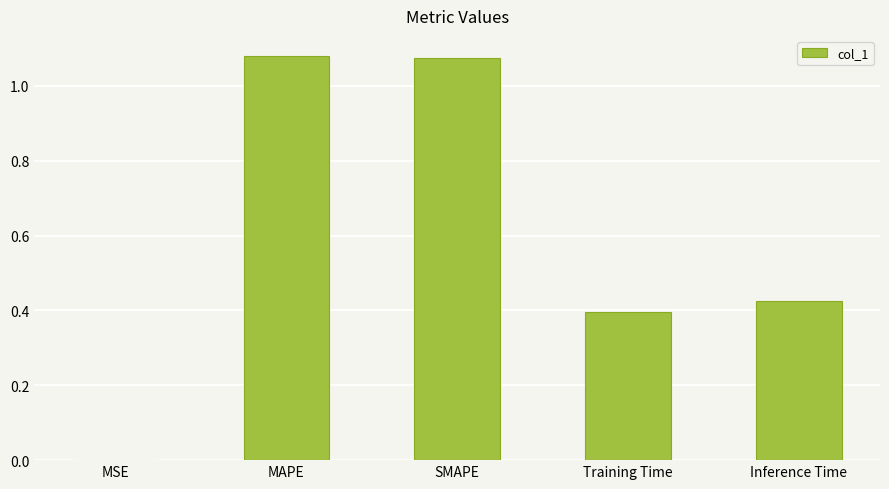

What is the sum of all values?

3.0